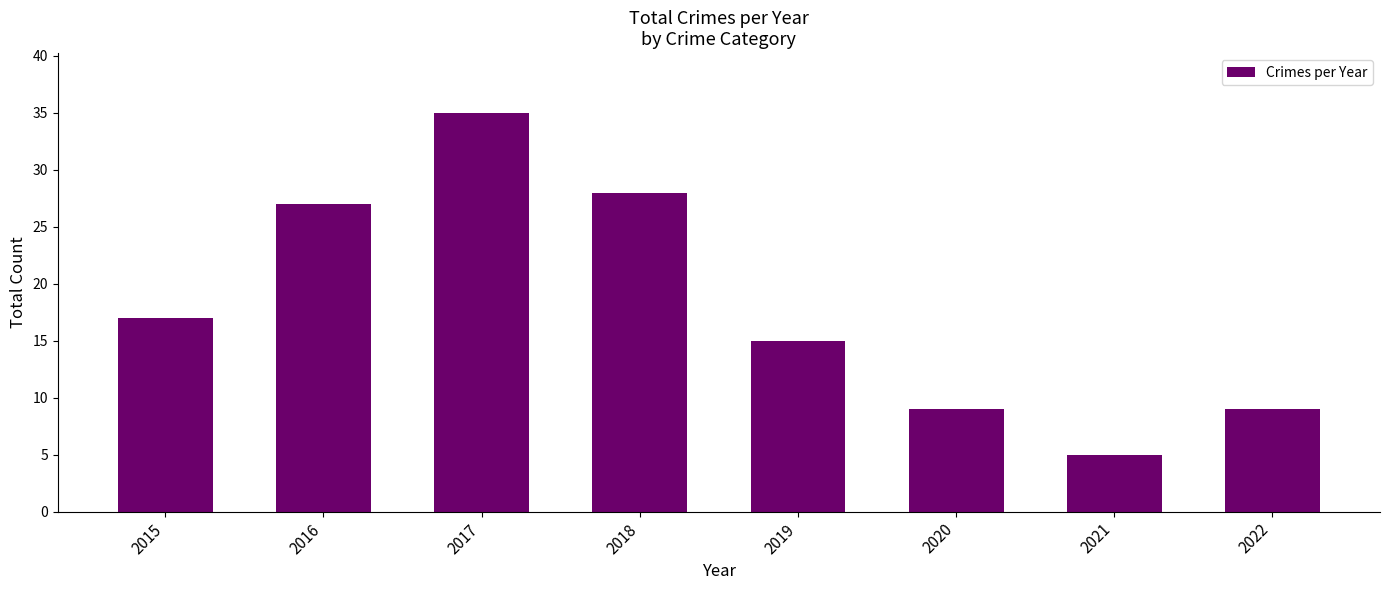

What is the difference between the maximum and minimum values?

30